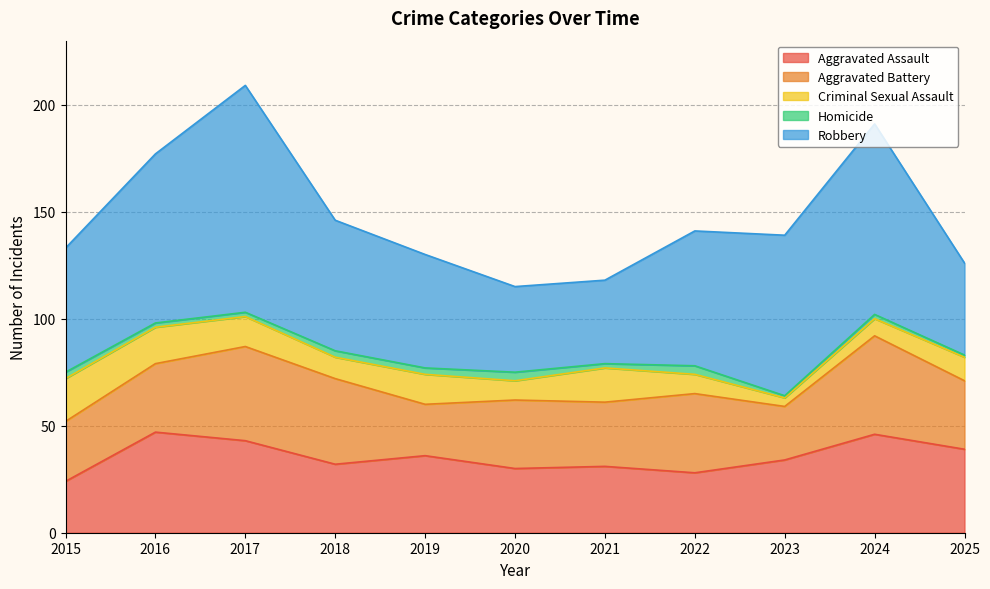

Is it true that Criminal Sexual Assault equals 14 at 2017?

True